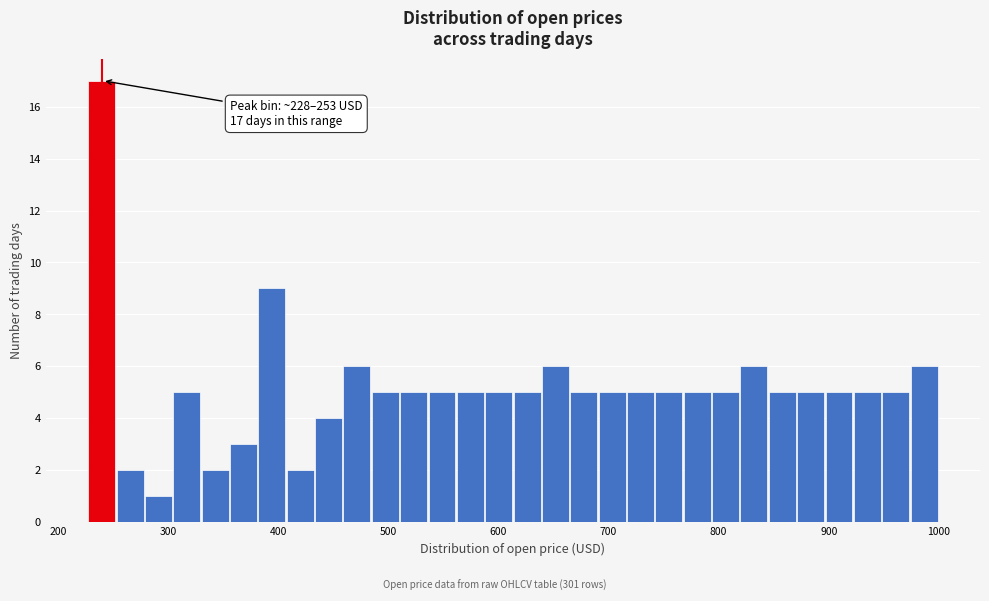

Read against the x-axis, roughly where is the centre of the tallest bar?

240